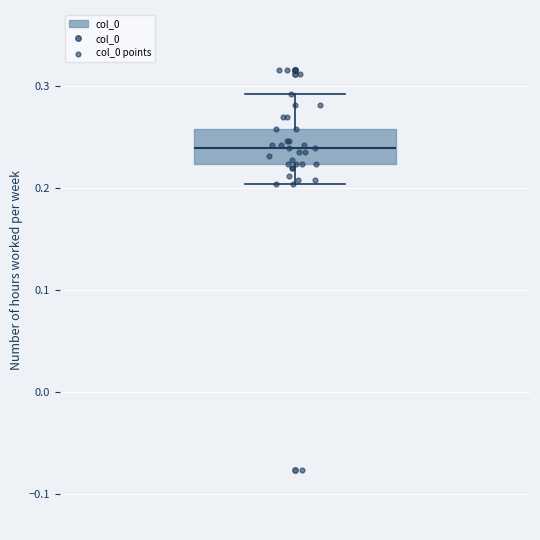

Where does the lower whisker of the box end on the y-axis? The values are not printed on the chart, so give them approximately, as read against the axis.

0.20